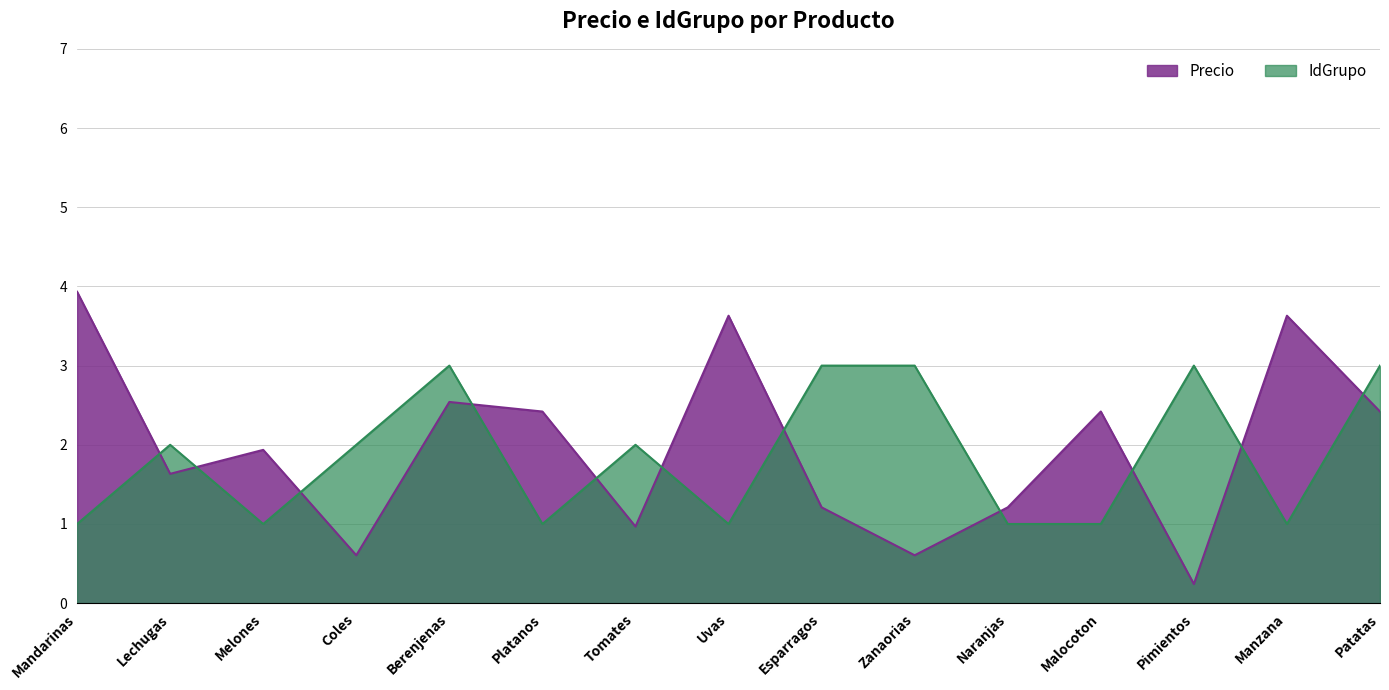

Reading left to right, list all the values displayed in this chart.

Precio: Mandarinas=3.9	Lechugas=1.6	Melones=1.9	Coles=0.6	Berenjenas=2.5	Platanos=2.4	Tomates=1.0	Uvas=3.6	Esparragos=1.2	Zanaorias=0.6	Naranjas=1.2	Malocoton=2.4	Pimientos=0.2	Manzana=3.6	Patatas=2.4
IdGrupo: Mandarinas=1.0	Lechugas=2.0	Melones=1.0	Coles=2.0	Berenjenas=3.0	Platanos=1.0	Tomates=2.0	Uvas=1.0	Esparragos=3.0	Zanaorias=3.0	Naranjas=1.0	Malocoton=1.0	Pimientos=3.0	Manzana=1.0	Patatas=3.0